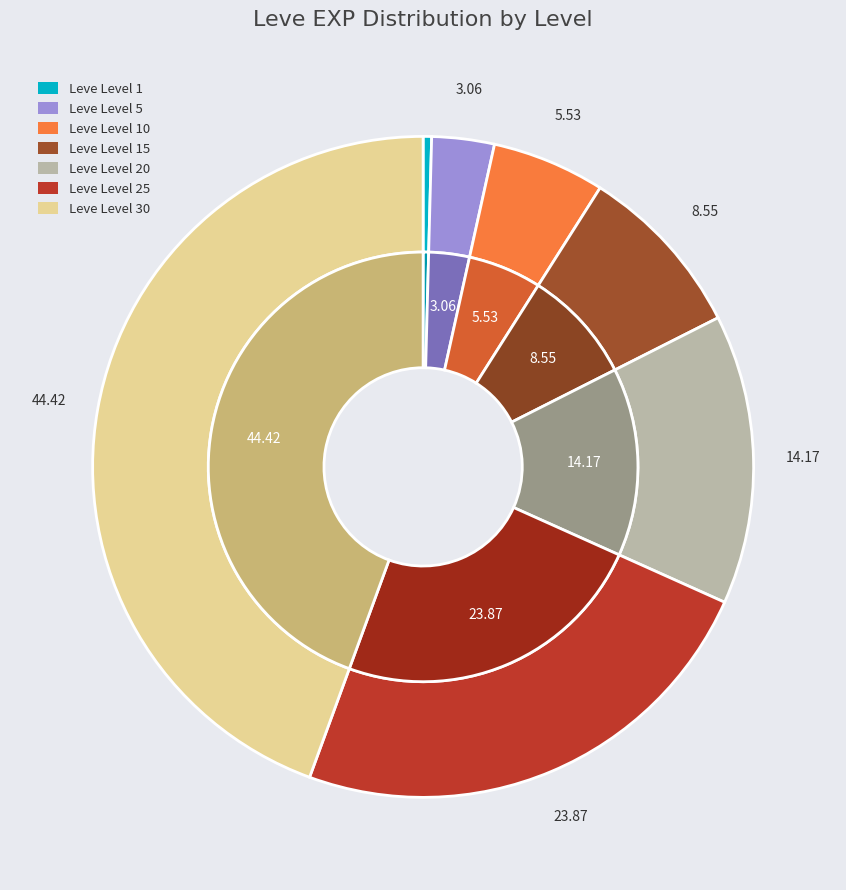

Combined, what portion of the pie is Leve Level 15 and Leve Level 5?

11.6%